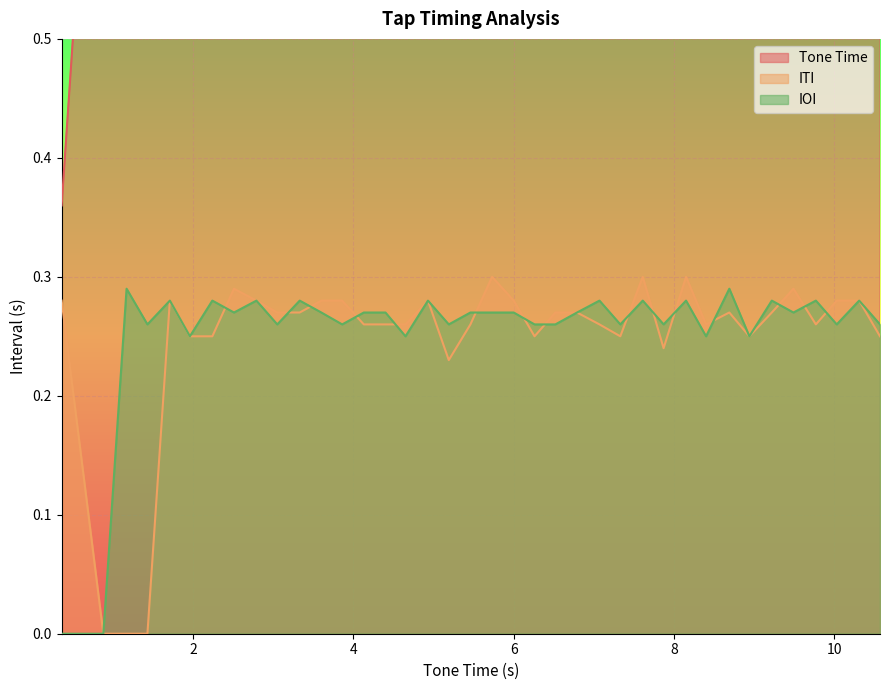

Reading left to right, transcribe all the data shown in this chart.

Tone Time: 0.36=0.4	0.88=0.9	1.17=1.2	1.43=1.4	1.71=1.7	1.96=2.0	2.24=2.2	2.51=2.5	2.79=2.8	3.05=3.0	3.33=3.3	3.6=3.6	3.86=3.9	4.13=4.1	4.4=4.4	4.65=4.7	4.93=4.9	5.19=5.2	5.46=5.5	5.73=5.7	6.0=6.0	6.26=6.3	6.52=6.5	6.79=6.8	7.07=7.1	7.33=7.3	7.61=7.6	7.87=7.9	8.15=8.2	8.4=8.4	8.69=8.7	8.94=8.9	9.22=9.2	9.49=9.5	9.77=9.8	10.03=10.0	10.31=10.3	10.57=10.6
ITI: 0.36=0.3	0.88=0.0	1.17=0.0	1.43=0.0	1.71=0.3	1.96=0.2	2.24=0.2	2.51=0.3	2.79=0.3	3.05=0.3	3.33=0.3	3.6=0.3	3.86=0.3	4.13=0.3	4.4=0.3	4.65=0.3	4.93=0.3	5.19=0.2	5.46=0.3	5.73=0.3	6.0=0.3	6.26=0.2	6.52=0.3	6.79=0.3	7.07=0.3	7.33=0.2	7.61=0.3	7.87=0.2	8.15=0.3	8.4=0.3	8.69=0.3	8.94=0.2	9.22=0.3	9.49=0.3	9.77=0.3	10.03=0.3	10.31=0.3	10.57=0.2
IOI: 0.36=0.0	0.88=0.0	1.17=0.3	1.43=0.3	1.71=0.3	1.96=0.2	2.24=0.3	2.51=0.3	2.79=0.3	3.05=0.3	3.33=0.3	3.6=0.3	3.86=0.3	4.13=0.3	4.4=0.3	4.65=0.2	4.93=0.3	5.19=0.3	5.46=0.3	5.73=0.3	6.0=0.3	6.26=0.3	6.52=0.3	6.79=0.3	7.07=0.3	7.33=0.3	7.61=0.3	7.87=0.3	8.15=0.3	8.4=0.2	8.69=0.3	8.94=0.2	9.22=0.3	9.49=0.3	9.77=0.3	10.03=0.3	10.31=0.3	10.57=0.3